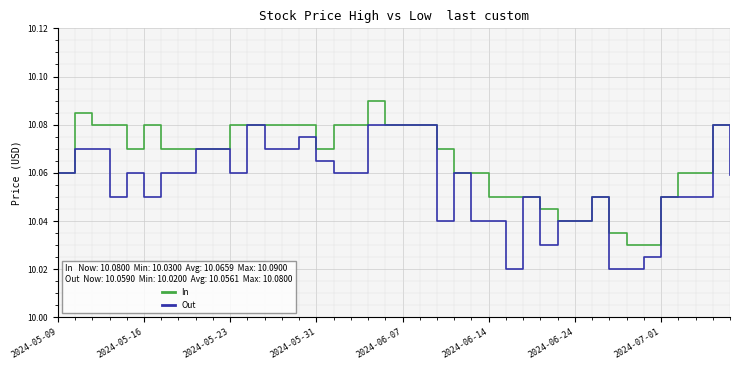

List the series in order of their overall mean, highest first.

In, Out